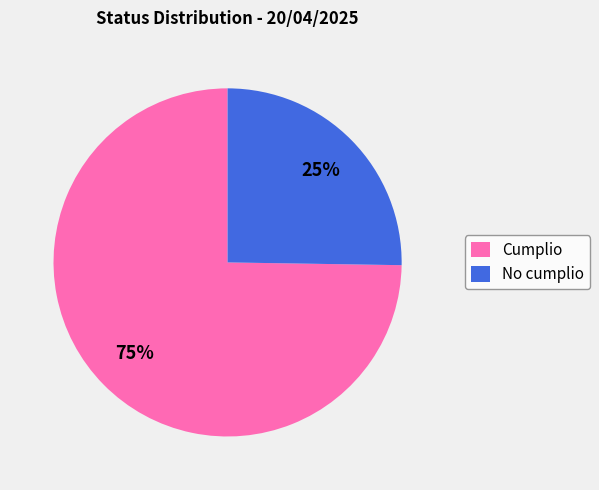

Do Cumplio and No cumplio together represent more than half of the pie?

Yes